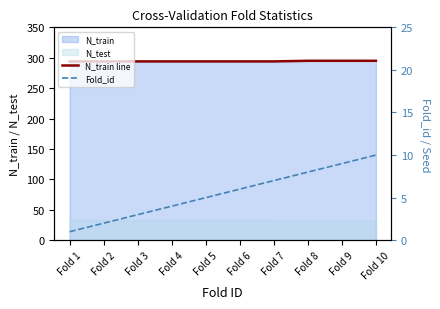

What is the difference between the maximum and minimum values in the N_train line series?

1